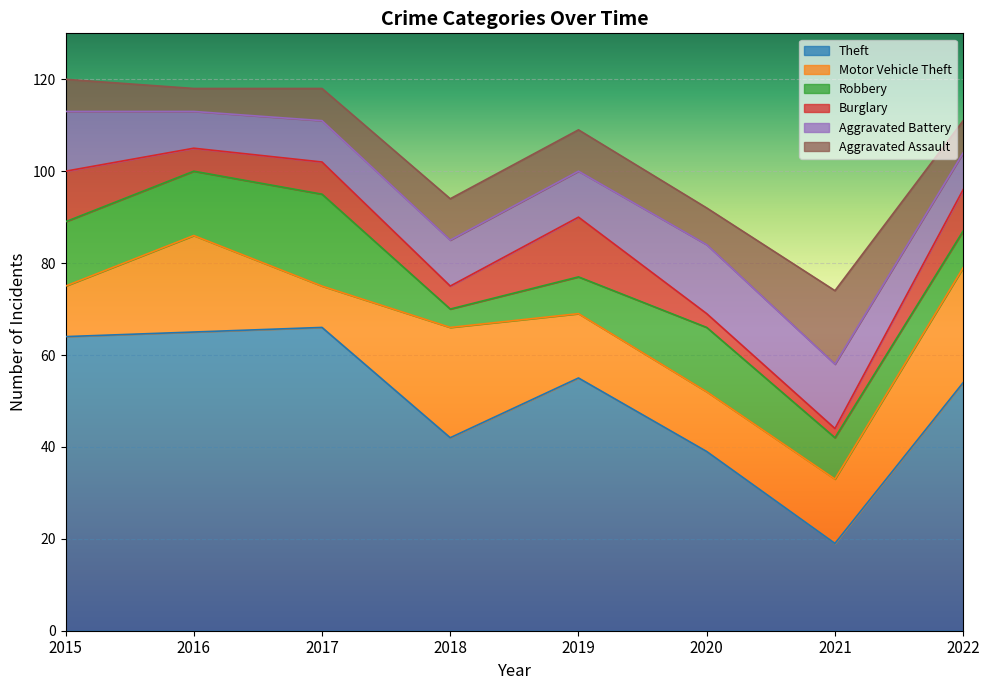

At which label is Burglary closest to 7?

2017